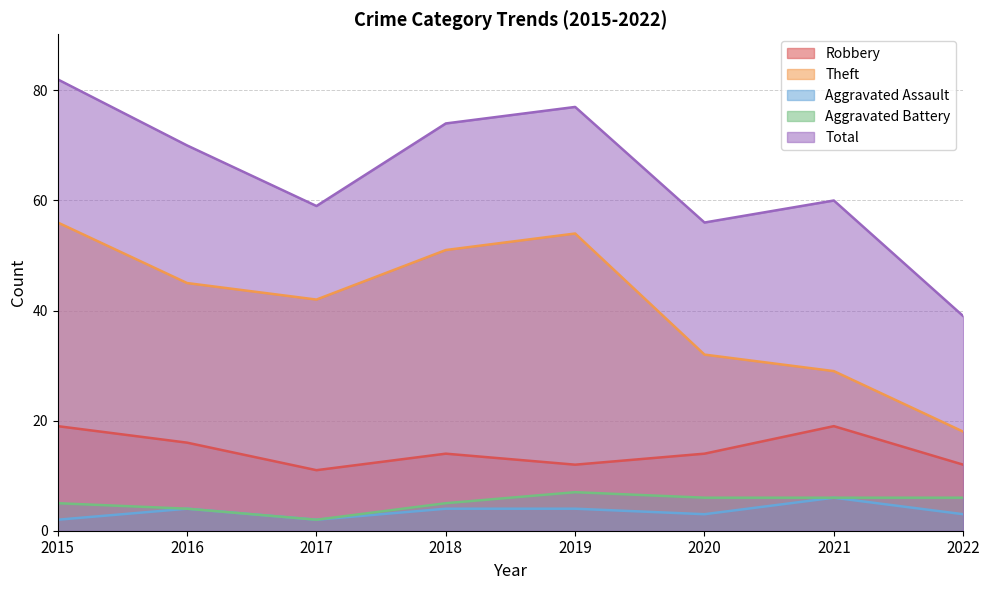

Rank the series by their maximum value, from highest to lowest.

Total, Theft, Robbery, Aggravated Battery, Aggravated Assault